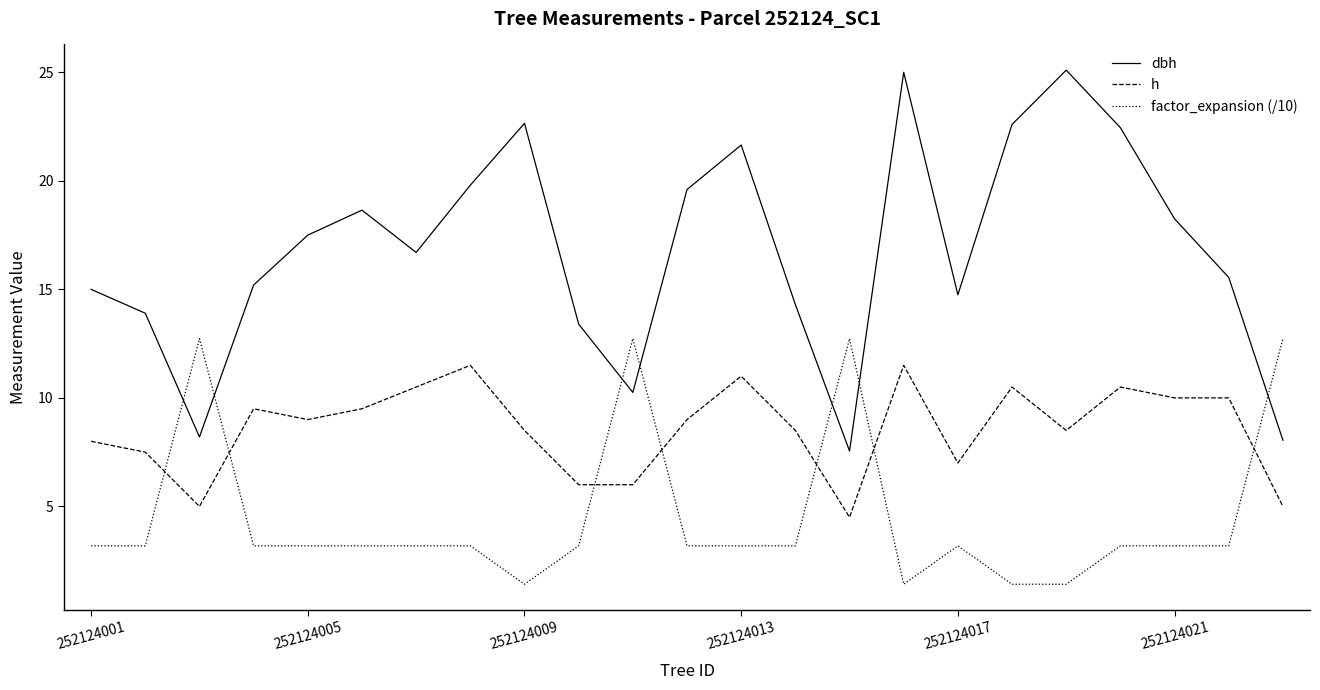

Is this an area chart (filled region under the line)?

No